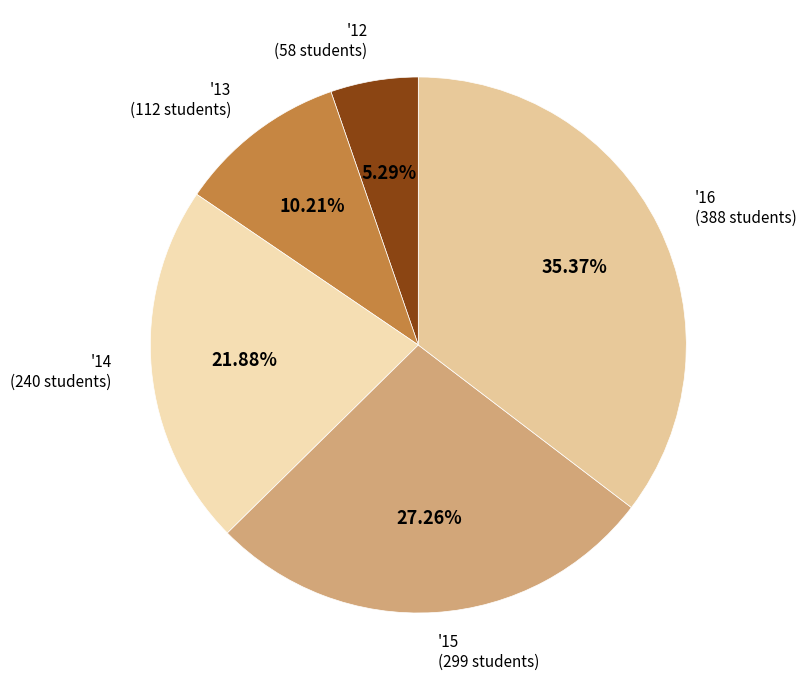

Combined, what portion of the pie is '15 and '12?

32.5%